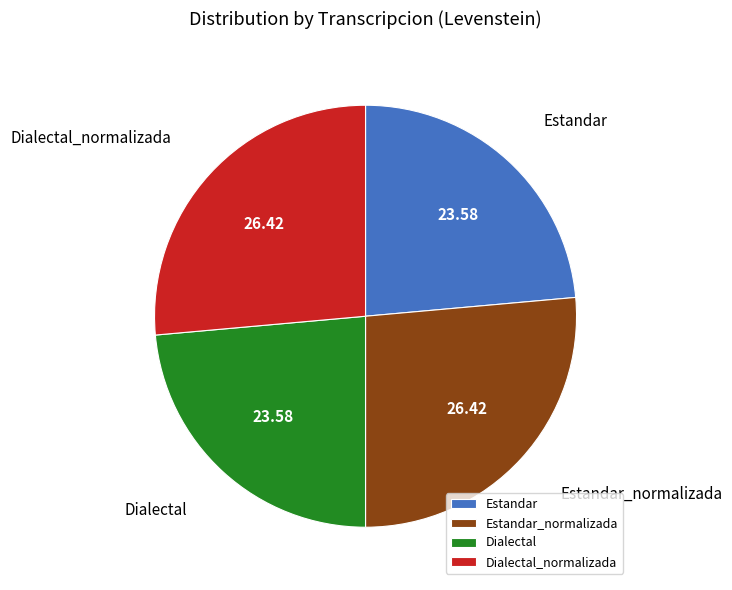

Between Estandar_normalizada and Dialectal, which is larger?

Estandar_normalizada